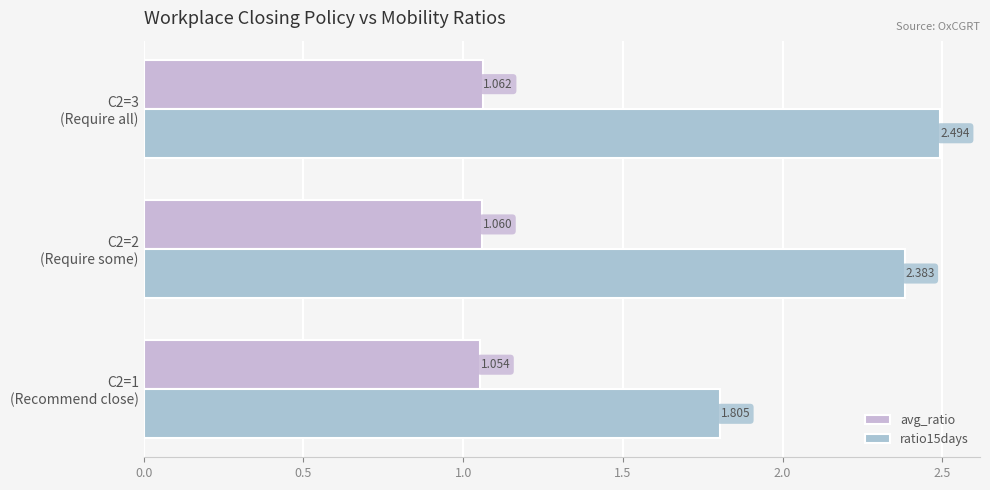

At how many categories does at least one series exceed 1?

3